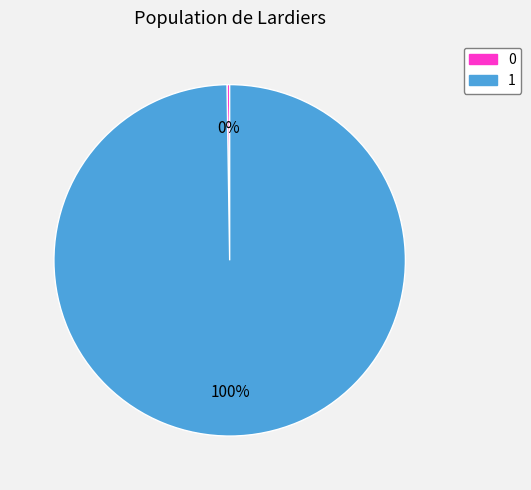

True or false: 1 accounts for 86% of the total.

False